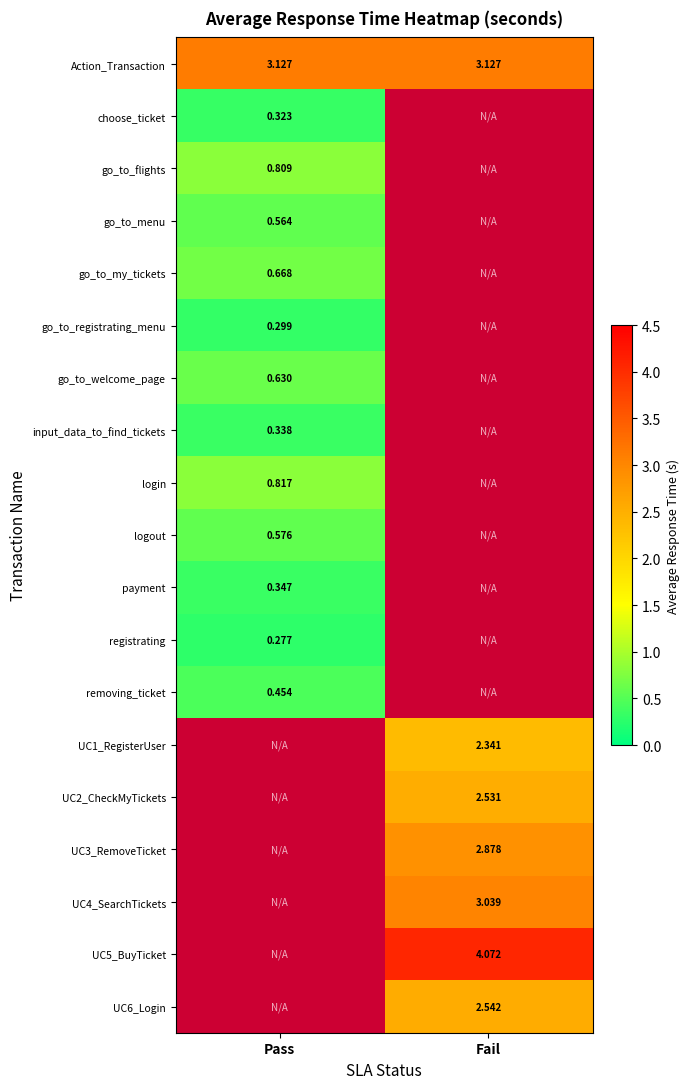

Where is go_to_registrating_menu nearest to the value 0?

Pass